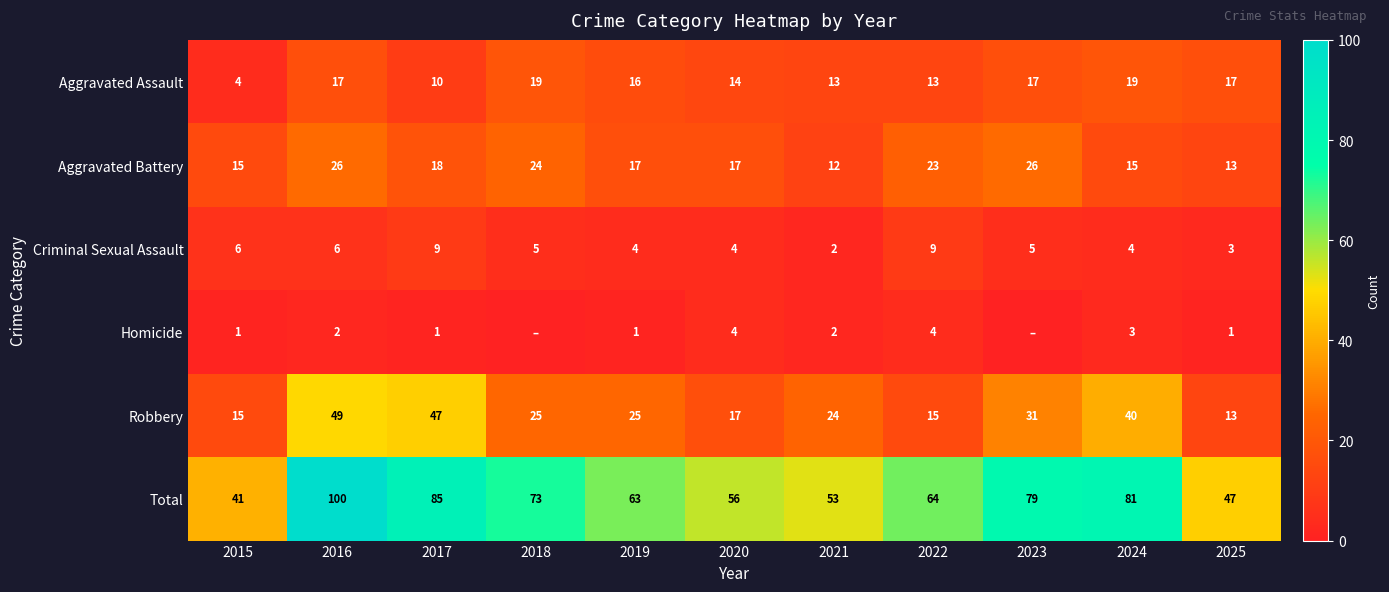

The Aggravated Battery series shows 4 at 2015. True or false?

False